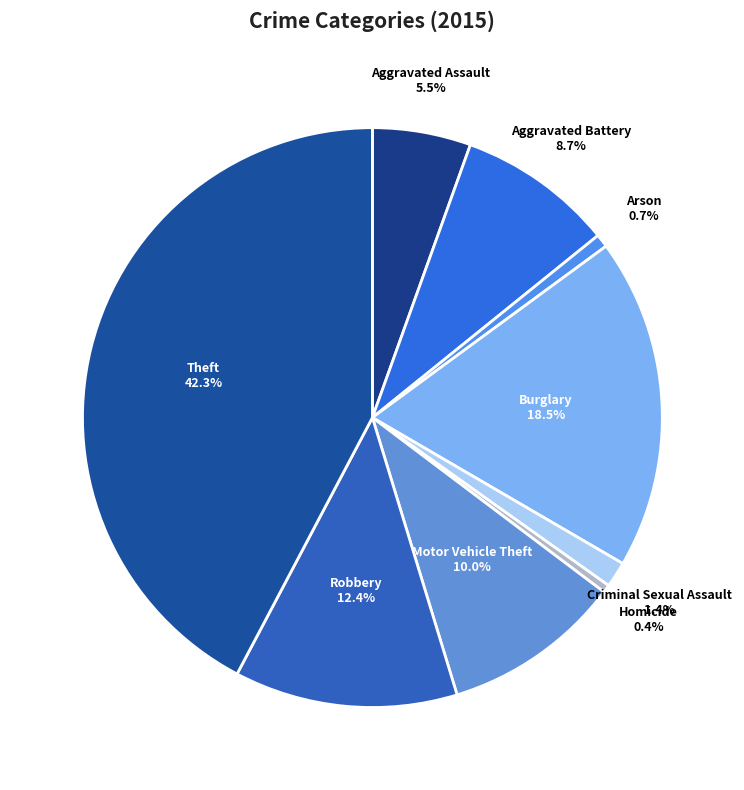

Count the number of slices in the pie.

9